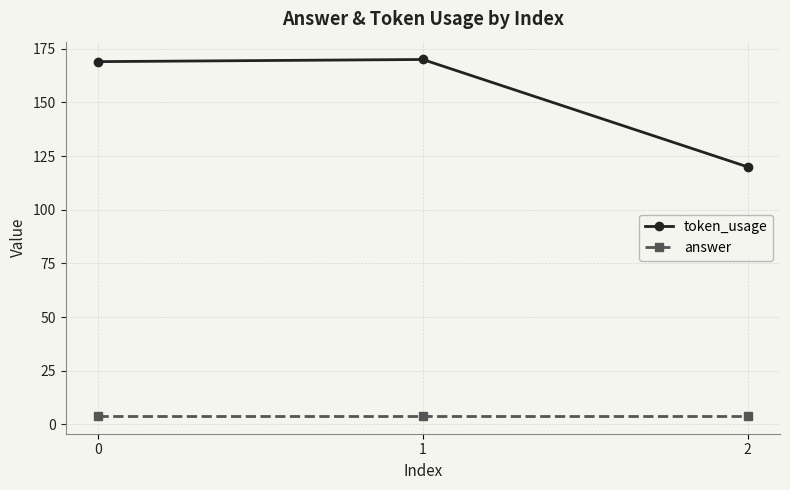

Count the number of categories in the chart.

3